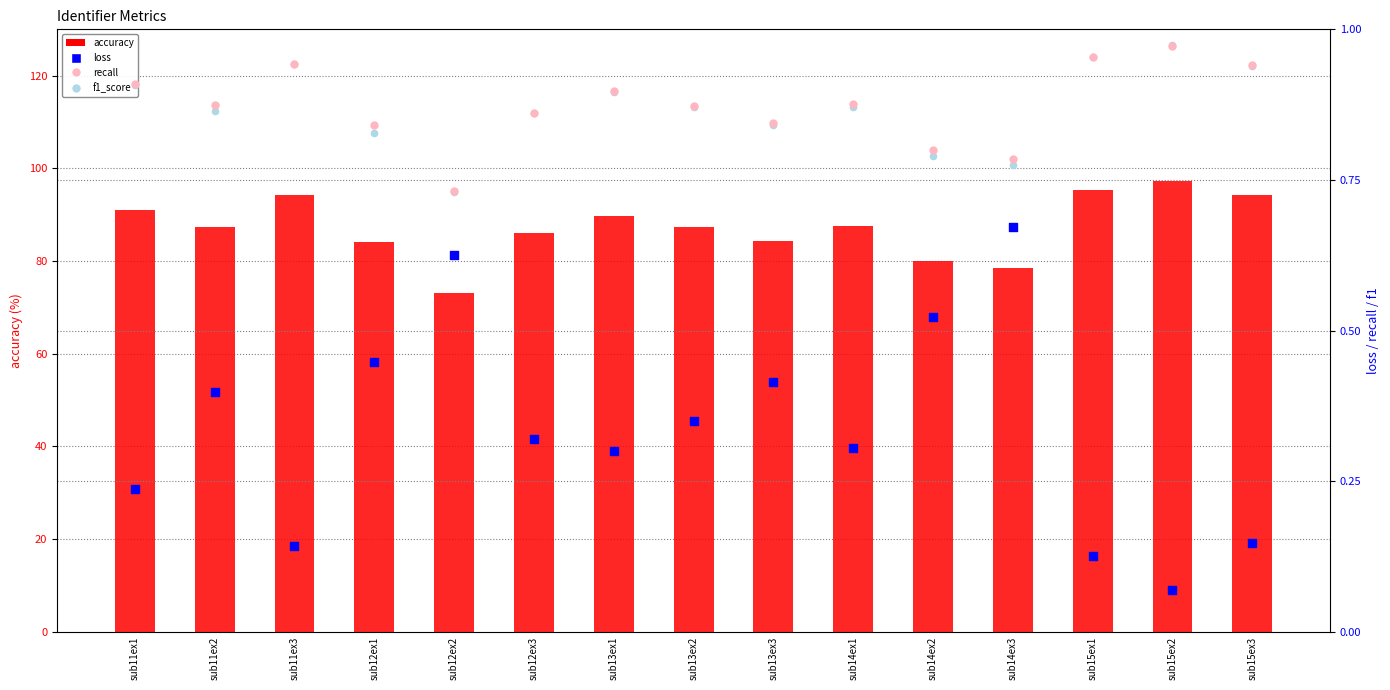

What are all the series names shown in the legend?

accuracy, loss, recall, f1_score